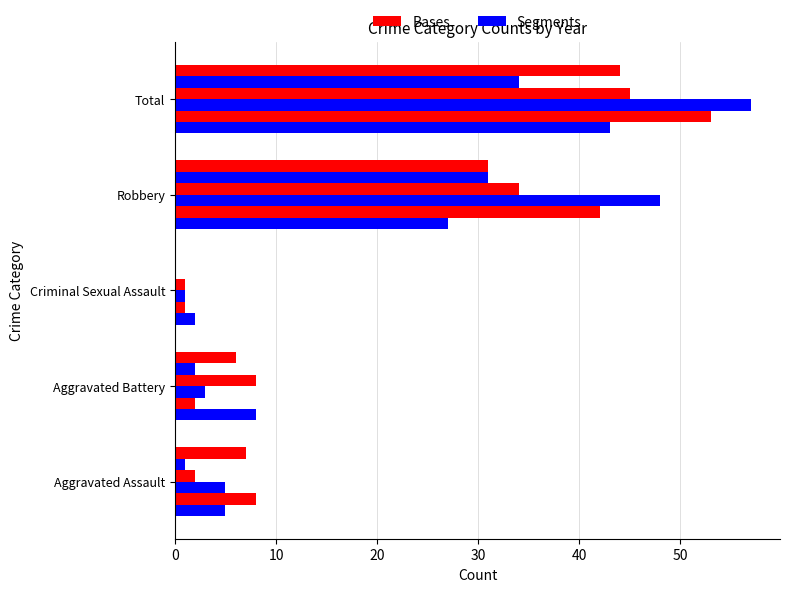

True or false: 2022 has a value of 27 at Robbery.

True